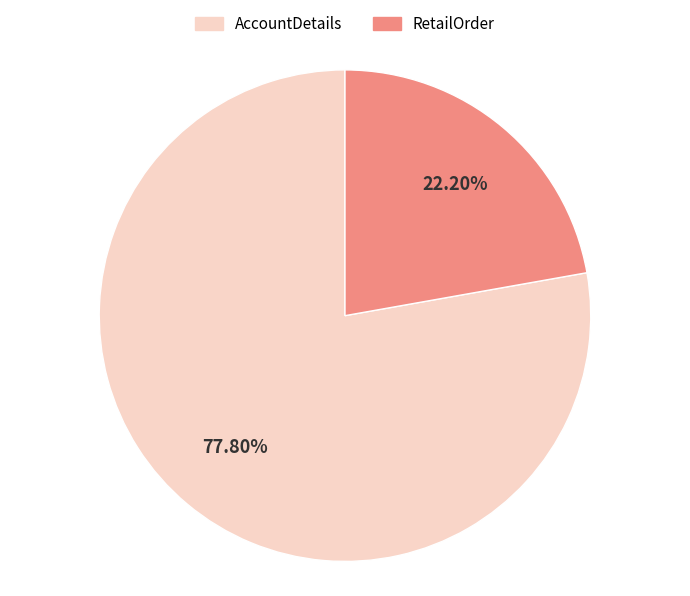

What is the total percentage of AccountDetails and RetailOrder?

100.0%